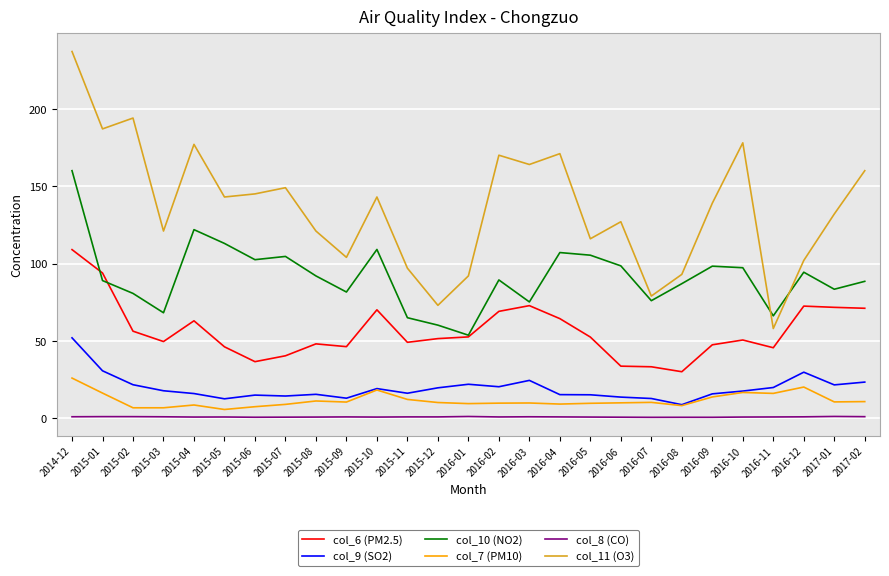

How many distinct data groups are displayed?

6